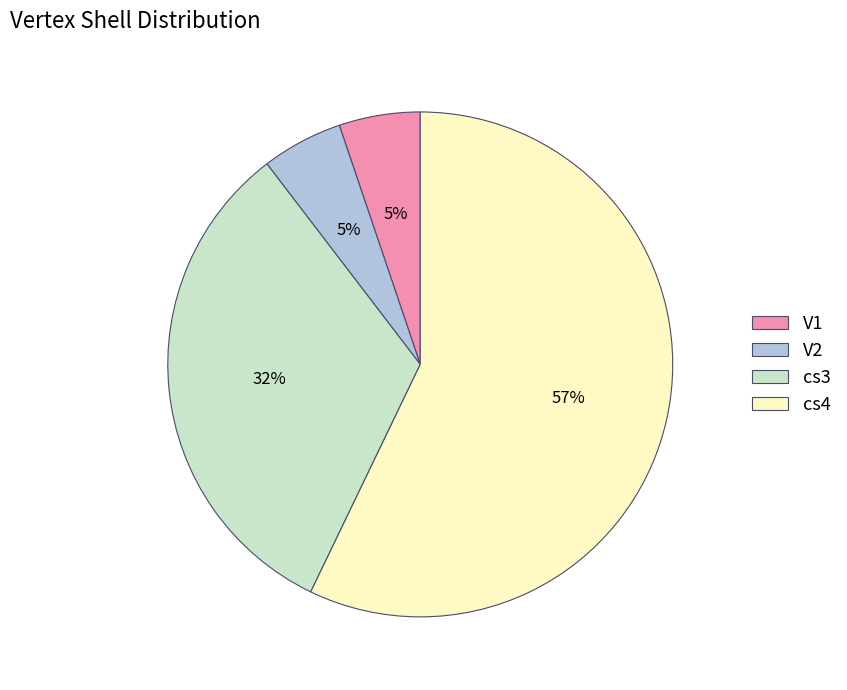

To the nearest percent, what is the difference between the cs4 and cs3 slice percentages?

25%